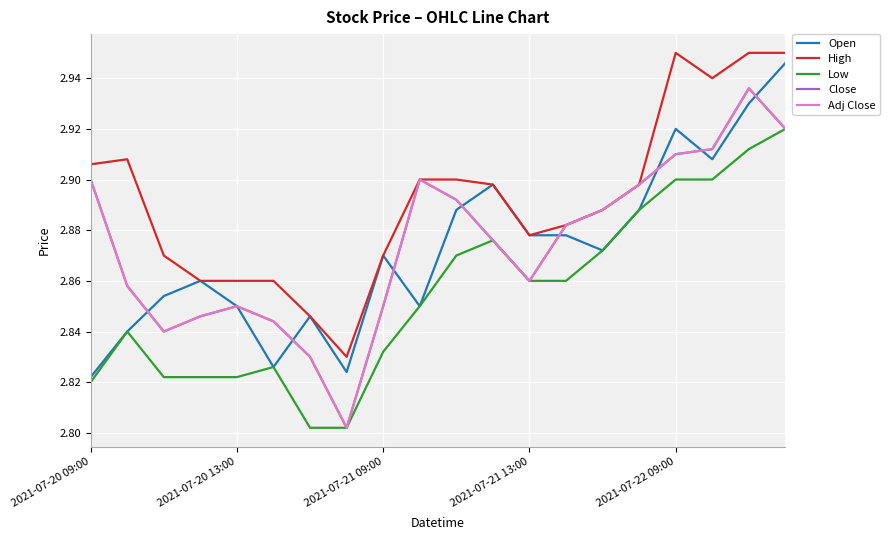

Does the chart display data point markers on the line(s)?

No